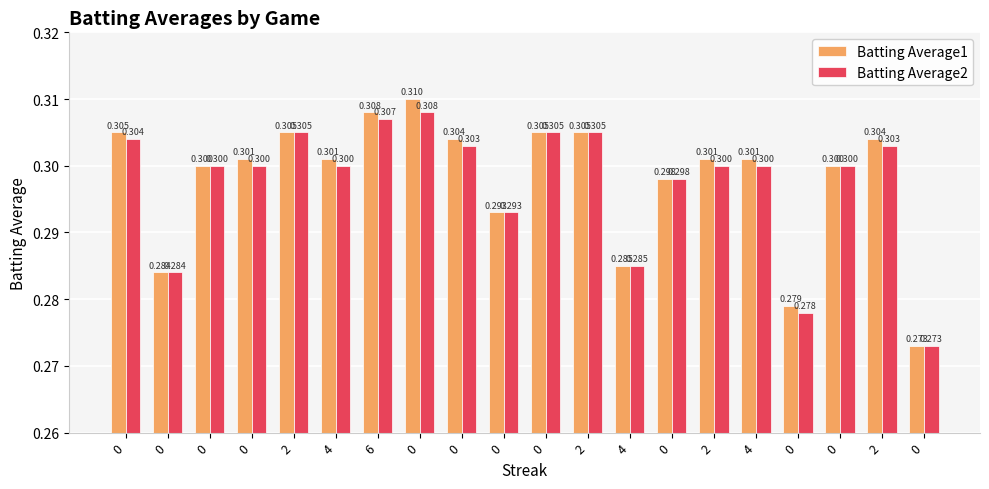

How many categories are shown in the chart?

20